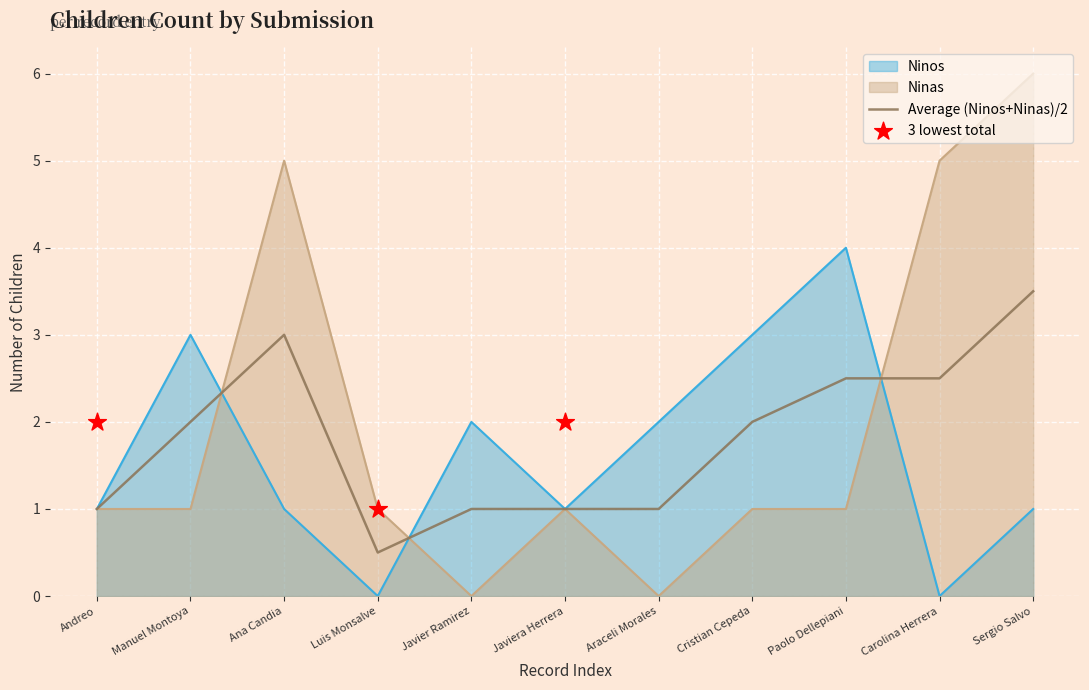

Which series reaches the minimum Y coordinate?

Ninos